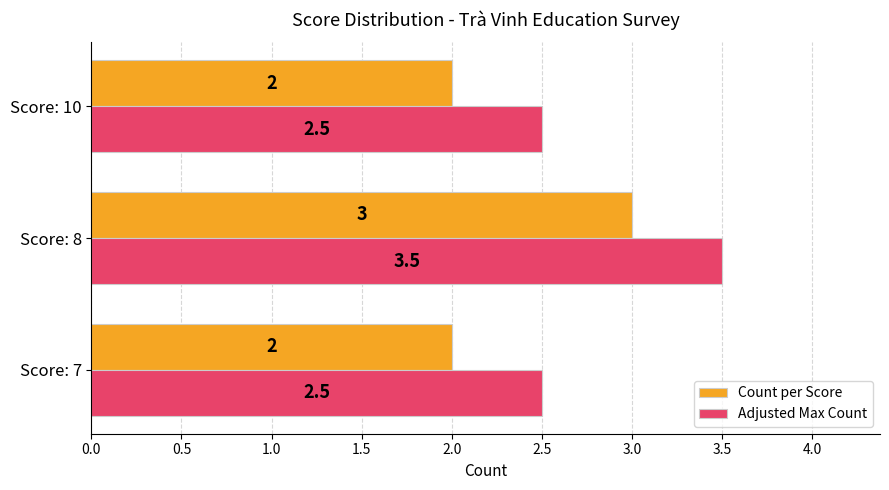

Rank the series by their average value, from lowest to highest.

Count per Score, Adjusted Max Count